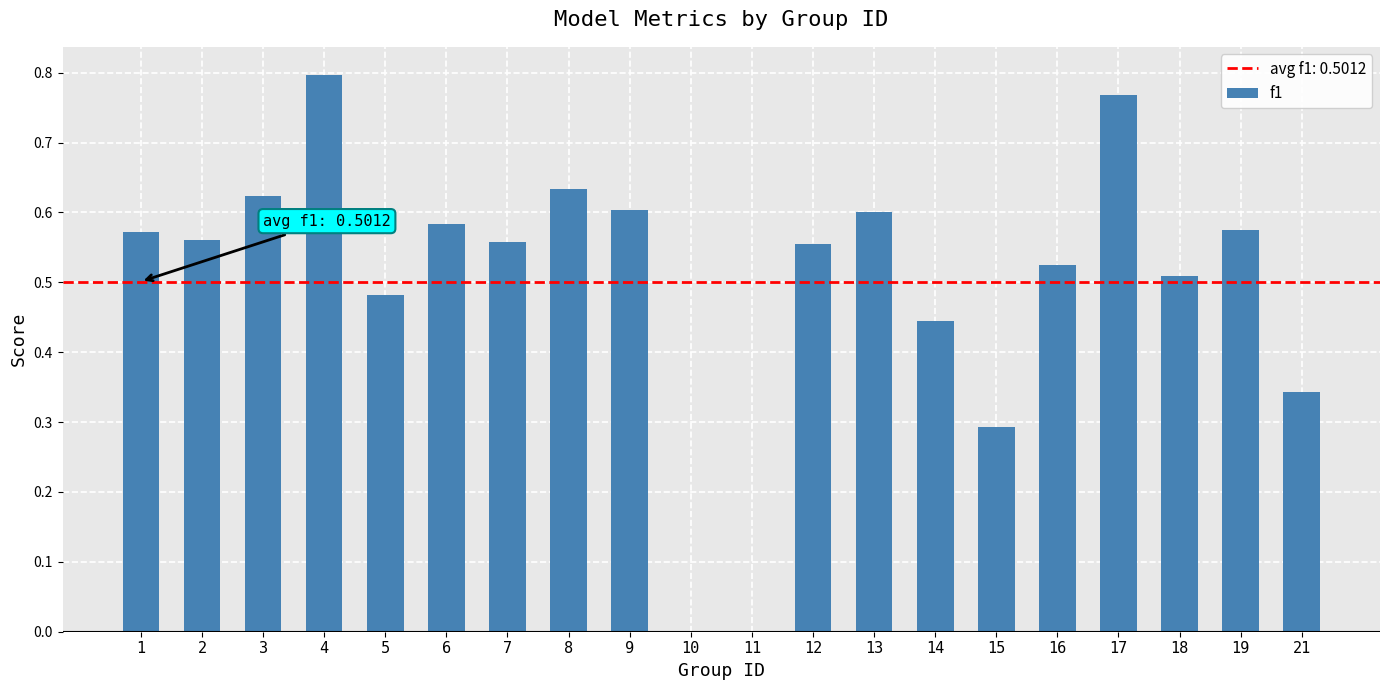

The value at 5 is 0.3. True or false?

False